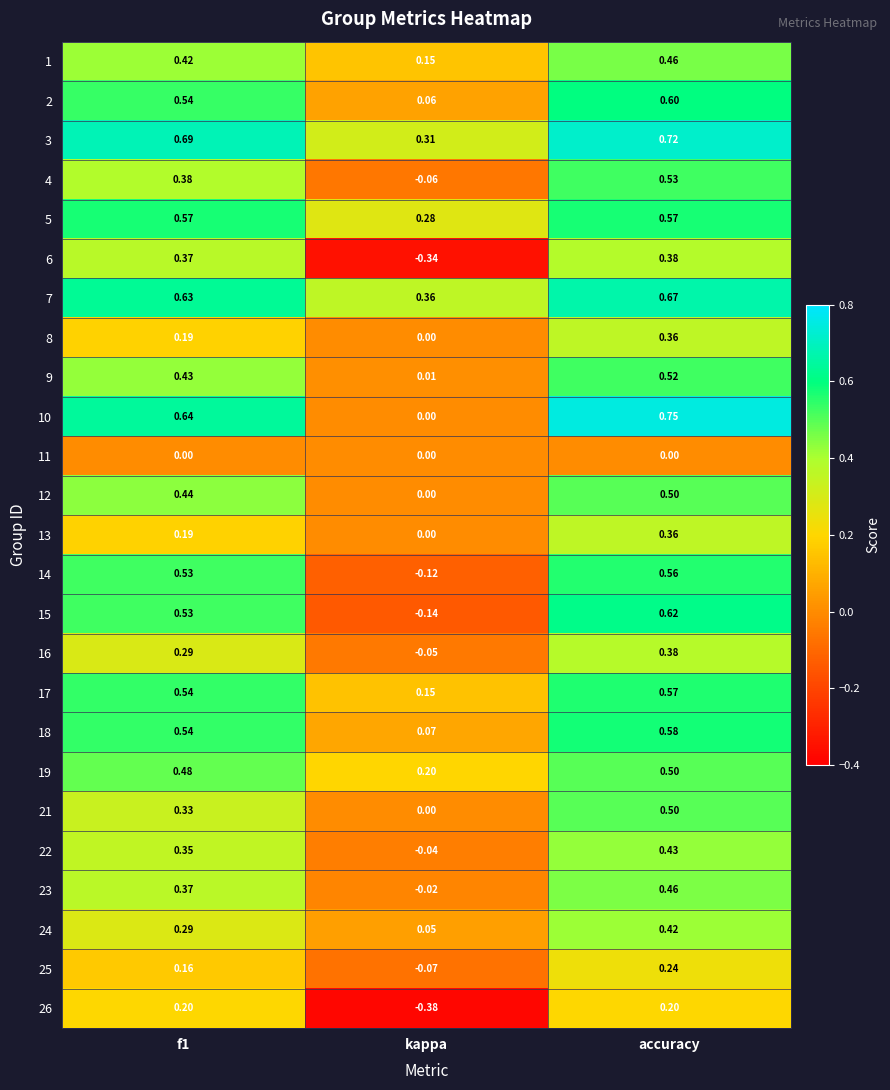

Which series has the largest range (max minus min)?

15